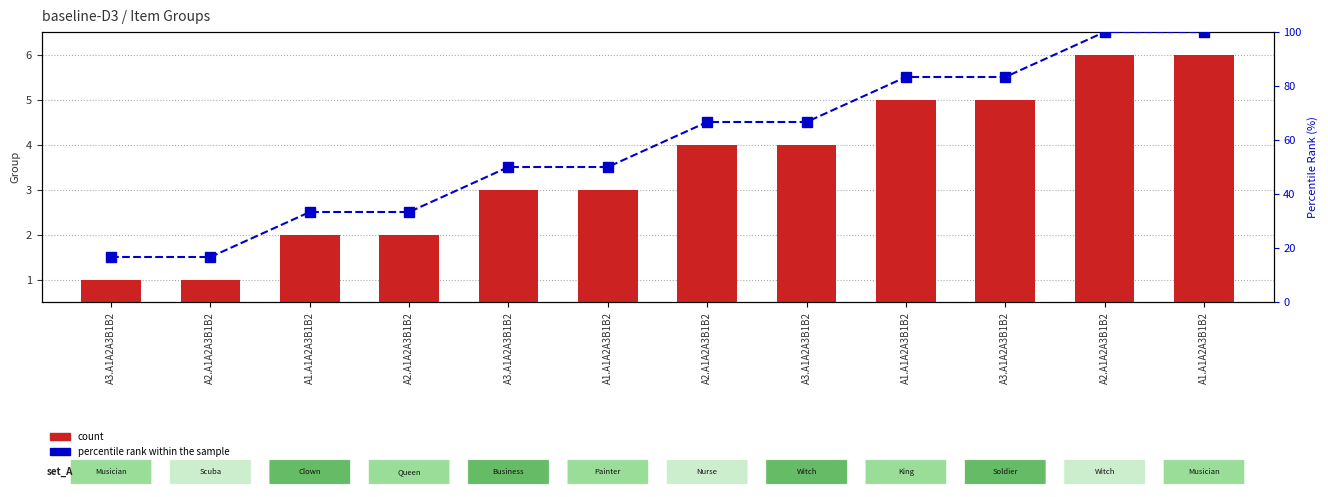

What is the sum of all percentile rank within the sample values?

700.0